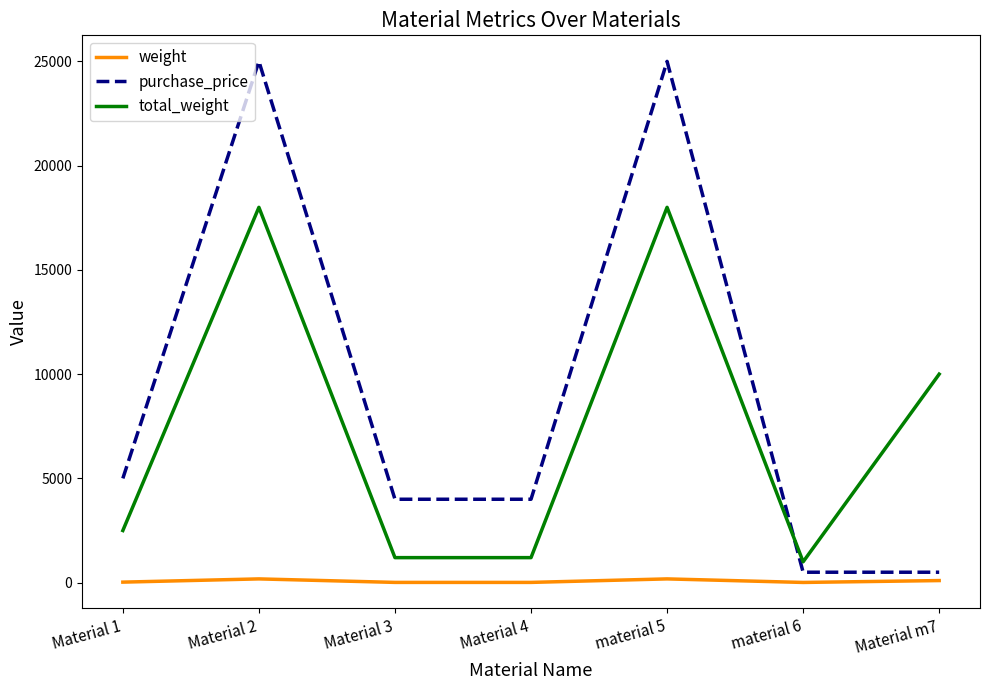

What value does the total_weight series have at Material 4, to the nearest 10?

1200